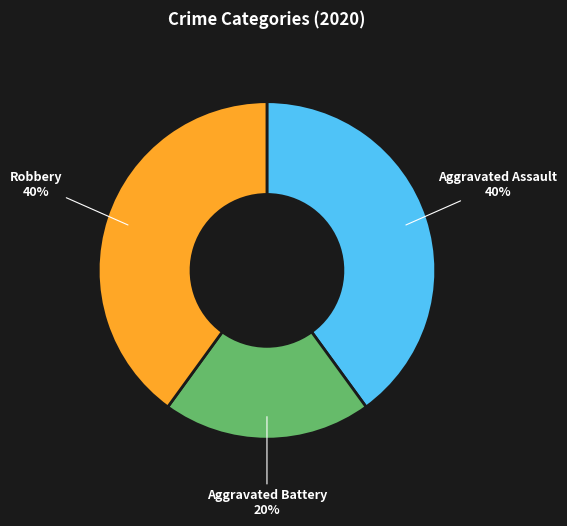

To the nearest percent, what is the difference between the largest and smallest slice percentages?

20%